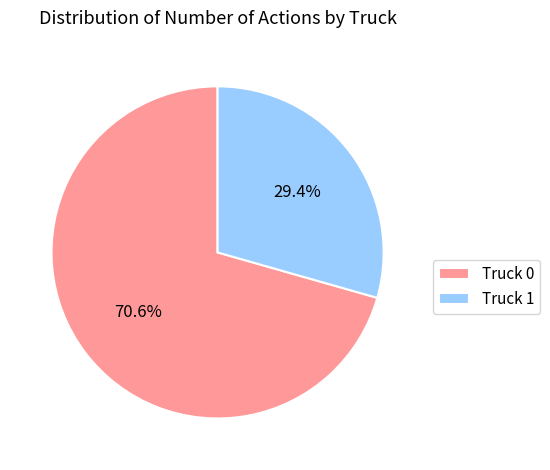

The Truck 1 slice represents 29% of the pie. True or false?

True